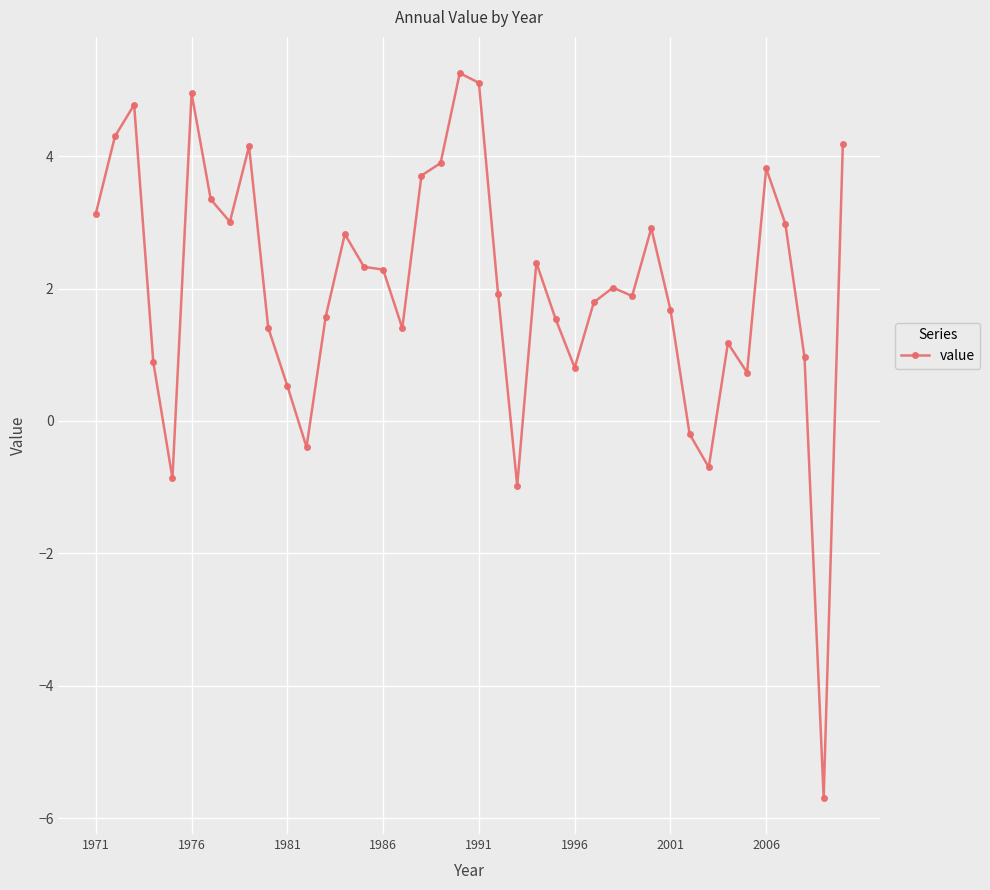

What is the value of the 2nd point from the left?

4.3